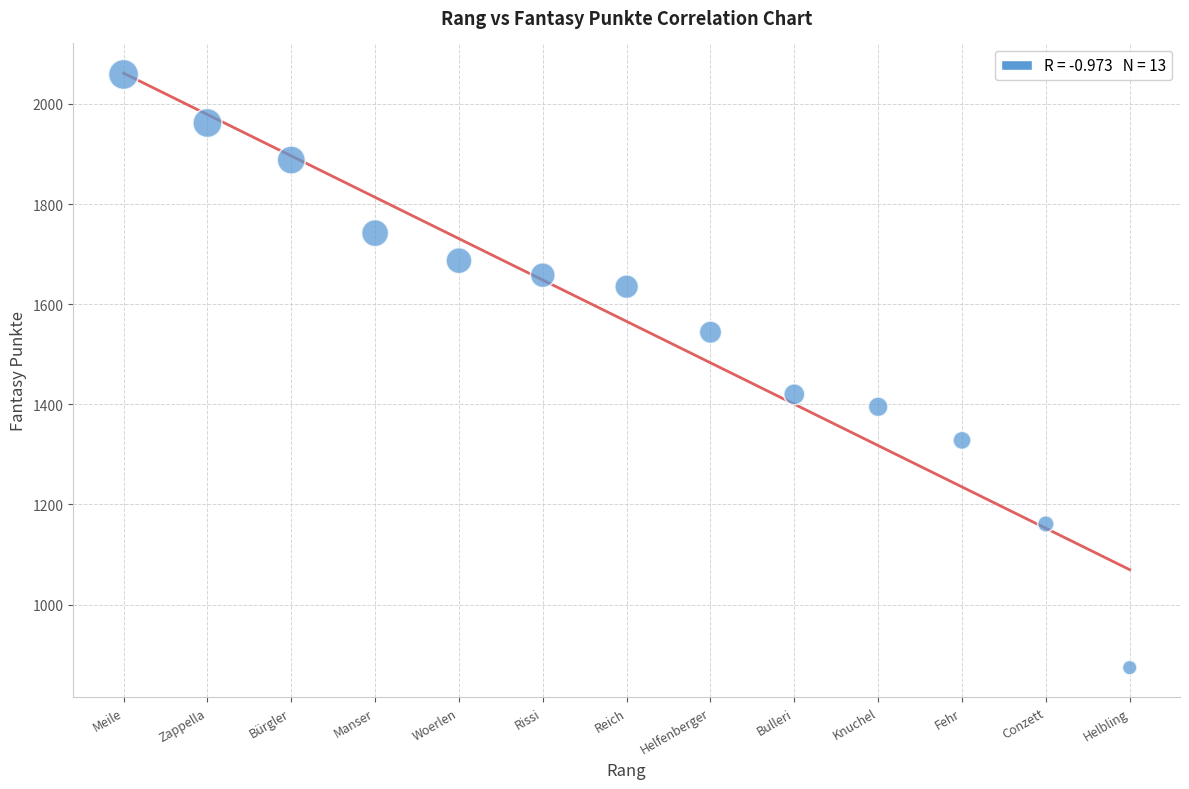

What is the range of X values (max minus min)?

12